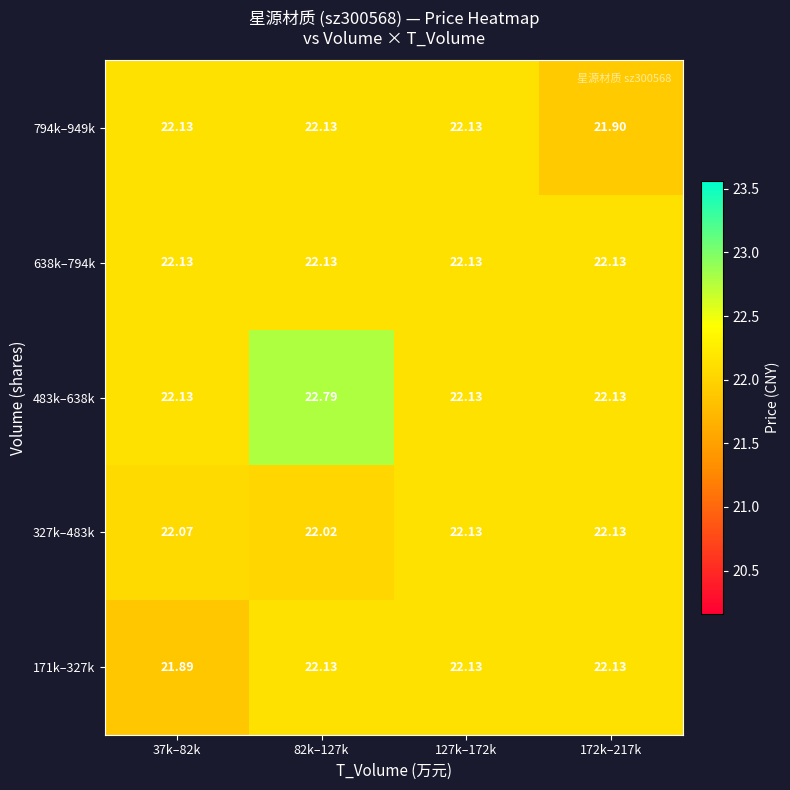

Is the value of 483k–638k at 82k–127k greater than the value of 794k–949k at 82k–127k?

Yes